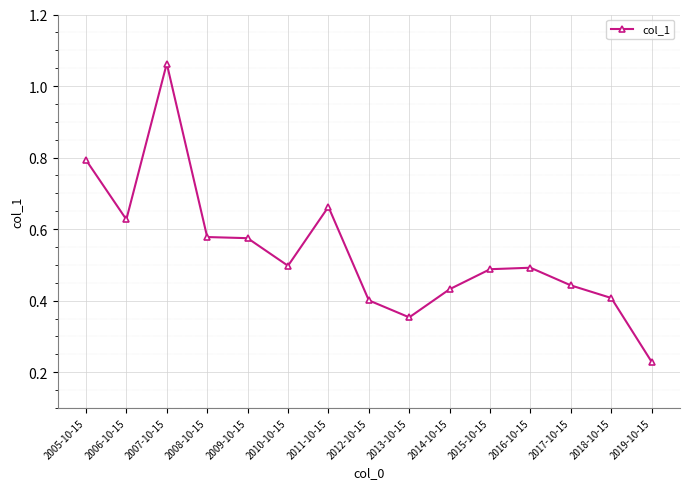

True or false: there are more than 2 points higher than both neighbors.

True